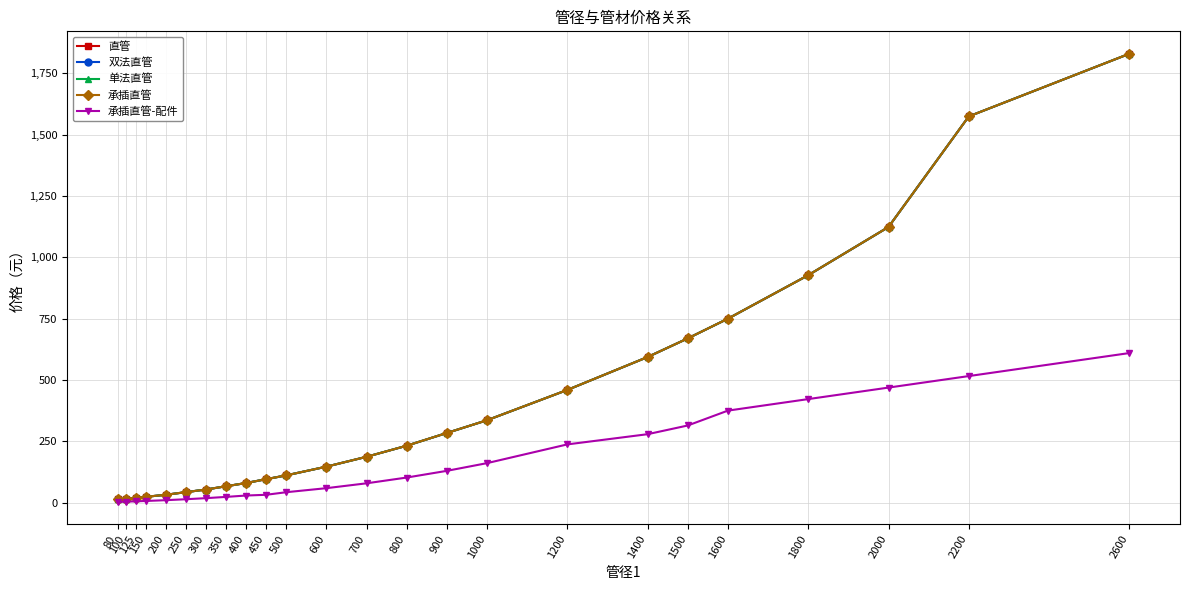

Read the 双法直管 value at 400.

80.3